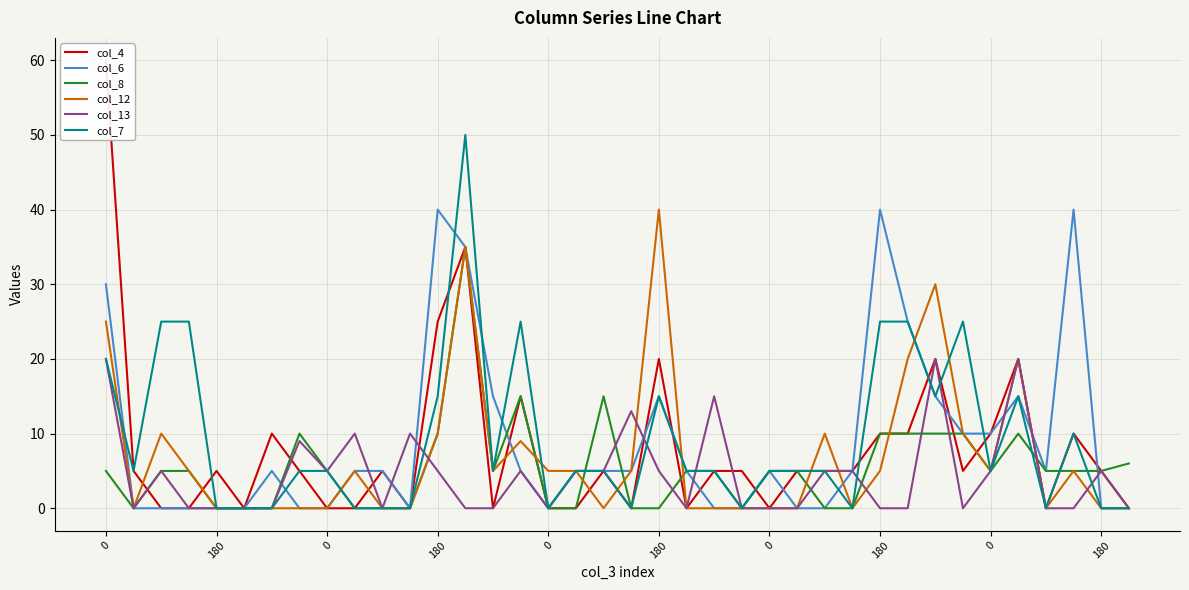

How many interior local peaks does the col_8 series have?

5